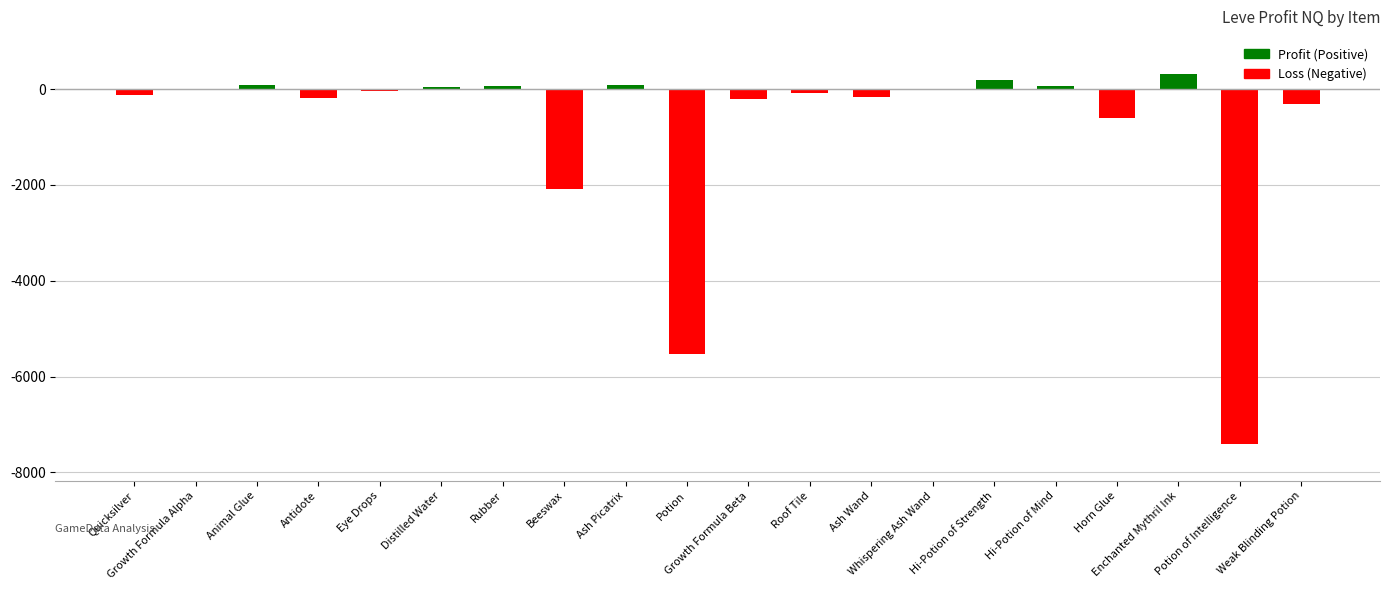

What is the sum of all values?

-15906.8